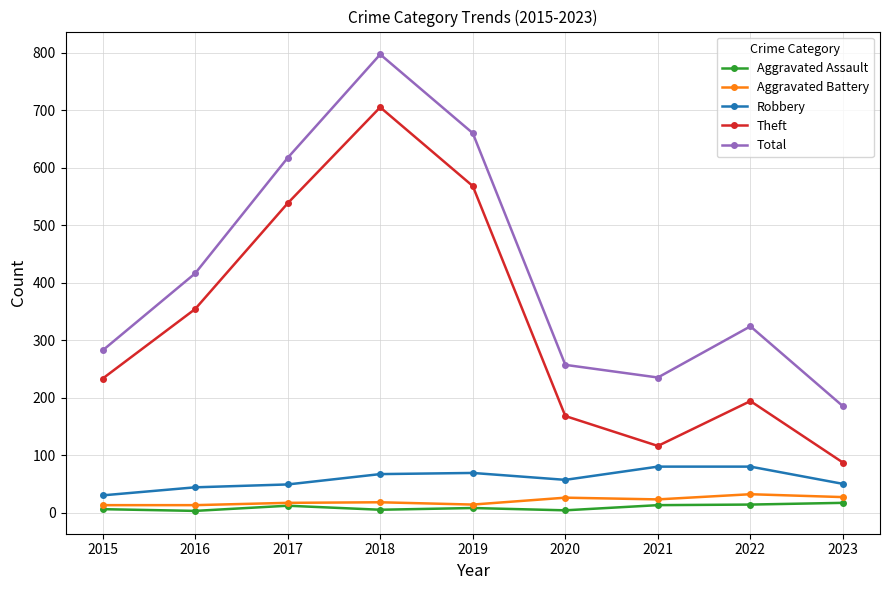

True or false: Robbery and Total cross at least once.

False